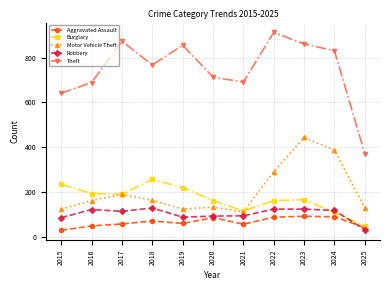

True or false: Motor Vehicle Theft has a value of 125 at 2015.

True